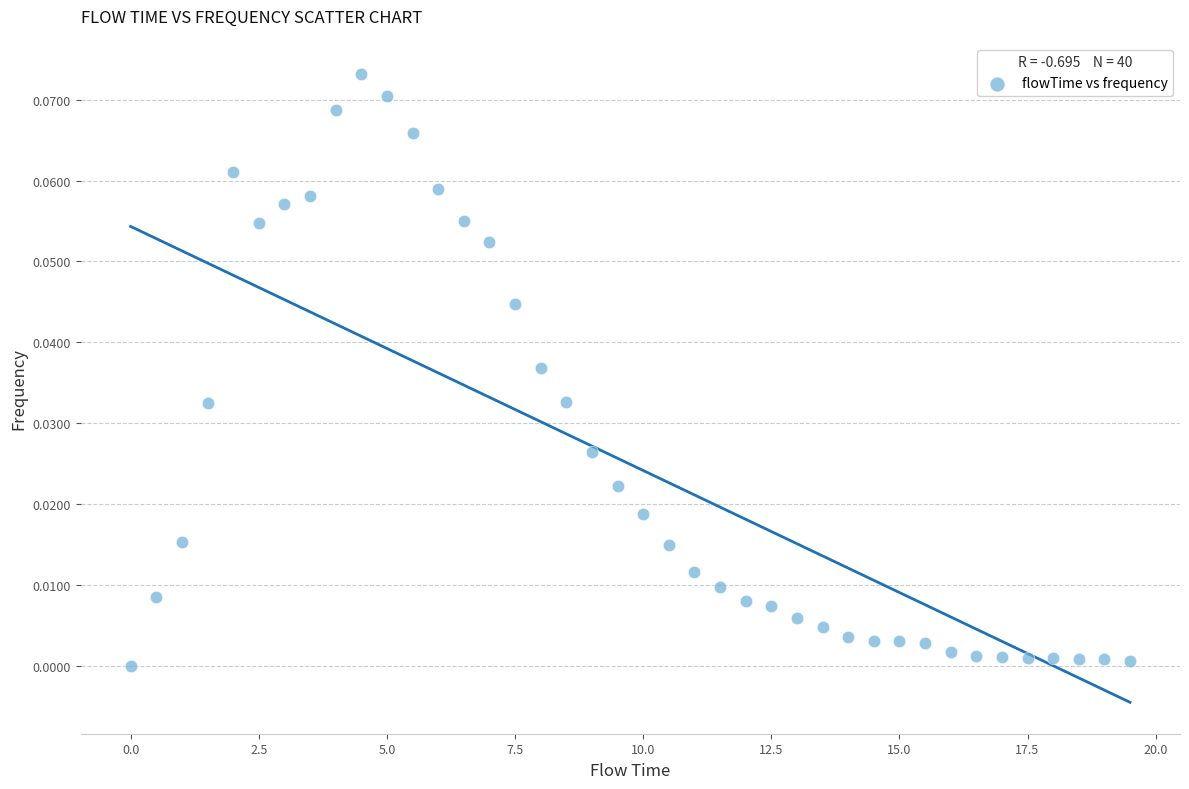

What is the range of X values (max minus min)?

19.5